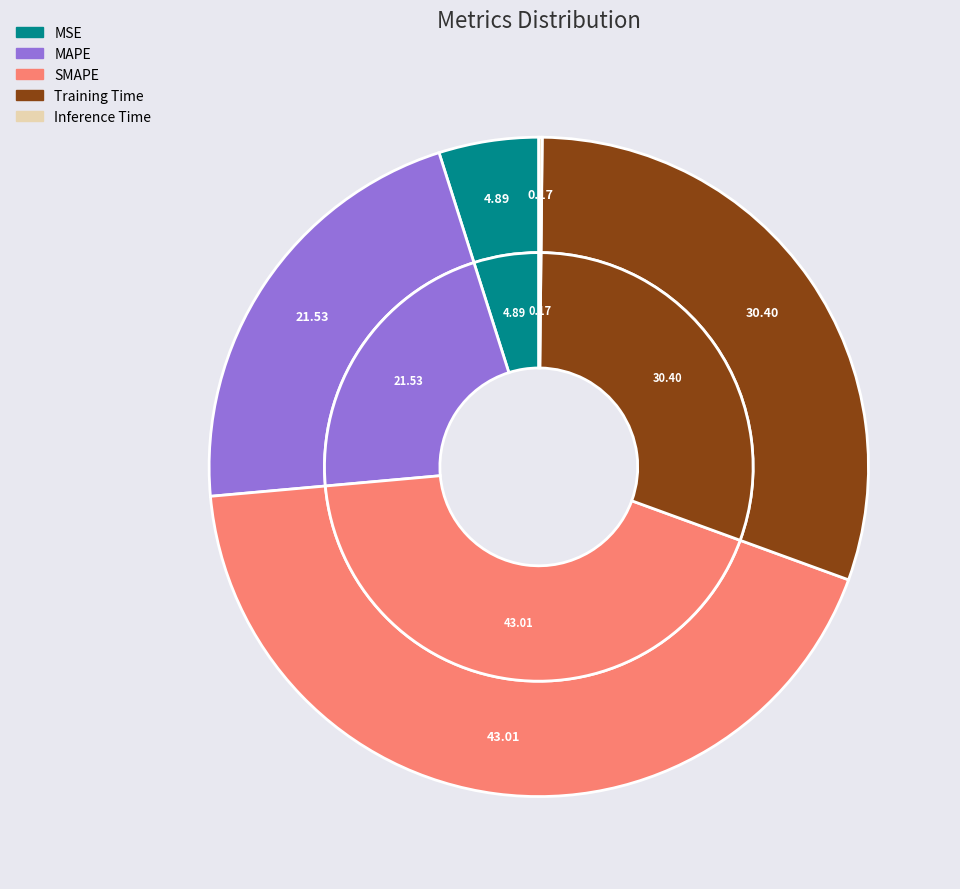

Rank the categories by value from lowest to highest.

Inference Time, MSE, MAPE, Training Time, SMAPE